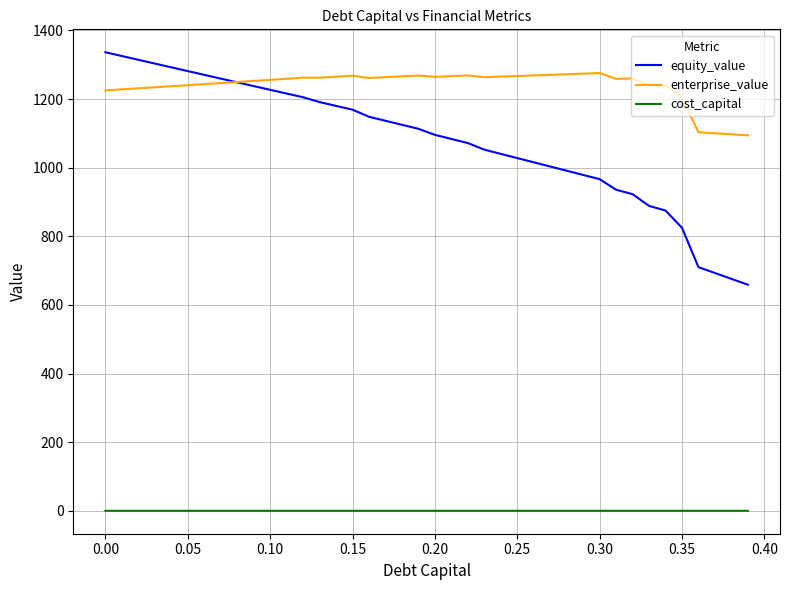

Rank the series by their maximum value, from highest to lowest.

equity_value, enterprise_value, cost_capital